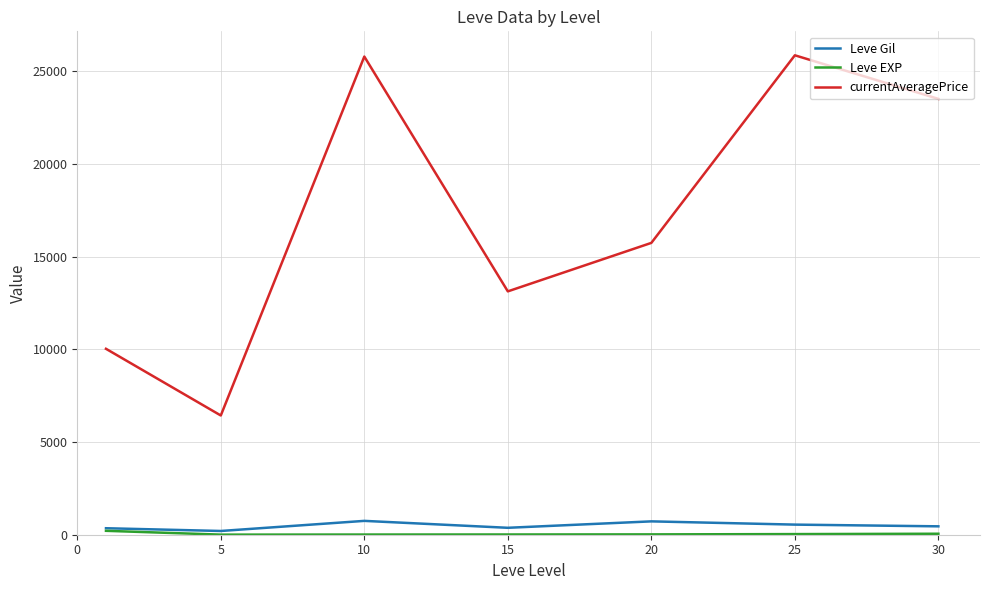

True or false: Leve Gil and currentAveragePrice intersect in this chart.

False